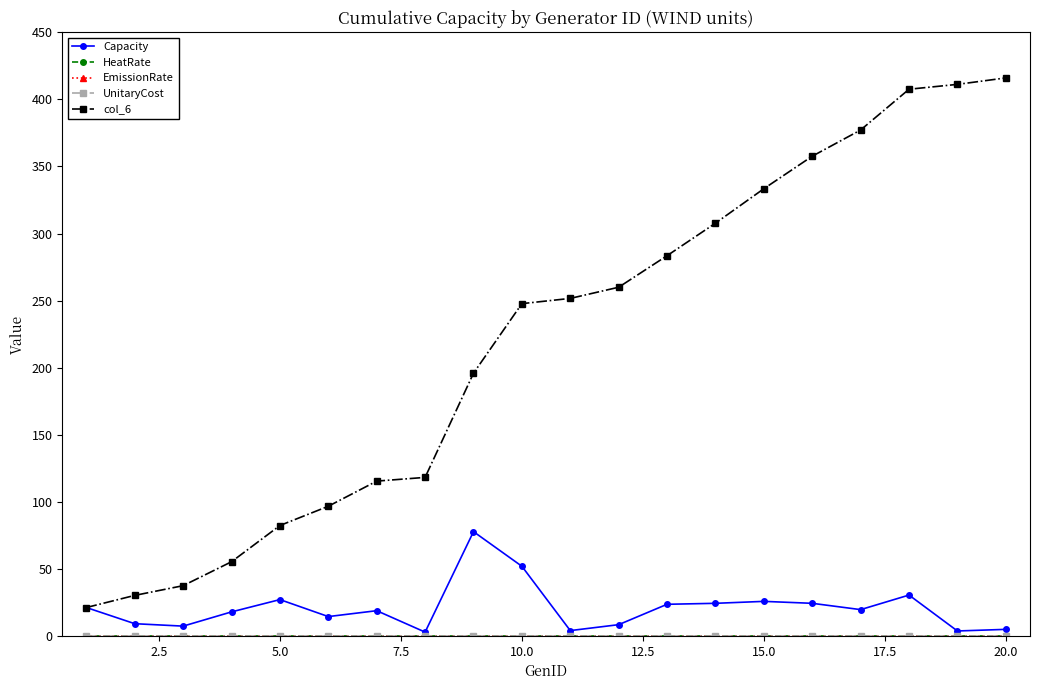

How many distinct data groups are displayed?

5